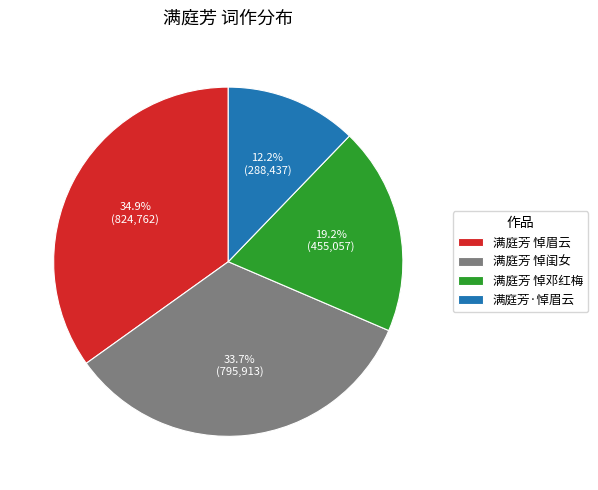

What percentage is the 满庭芳 悼邓红梅 slice, to the nearest percent?

19%